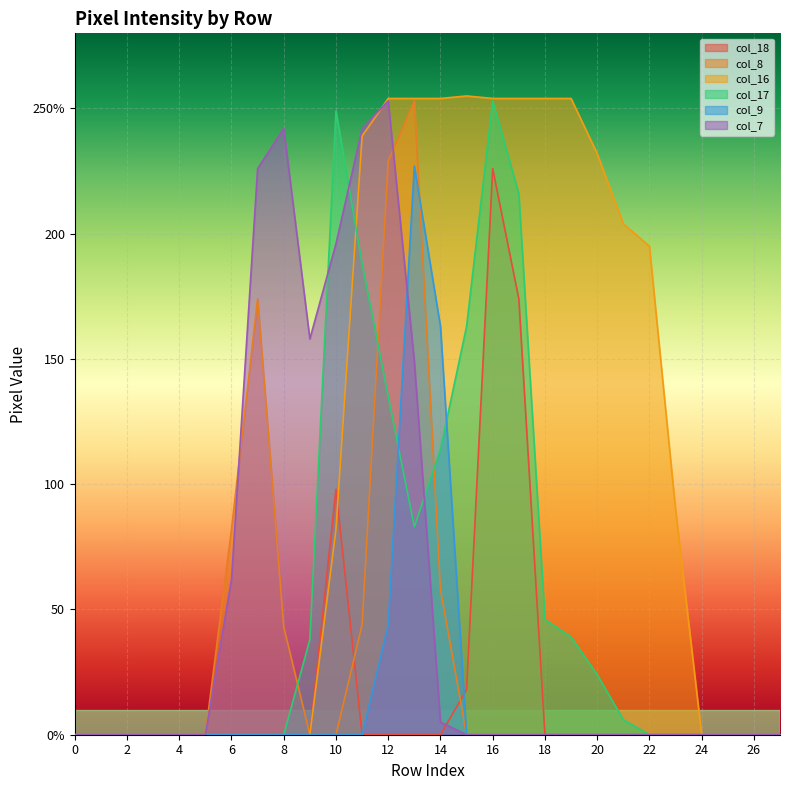

True or false: col_8 and col_16 cross at least once.

False